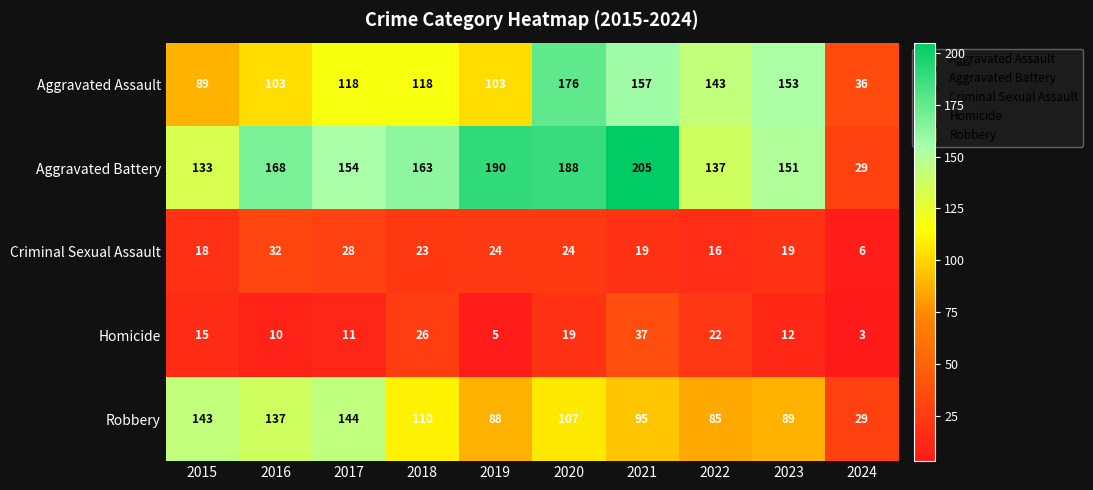

At which label is Aggravated Battery closest to 117?

2015